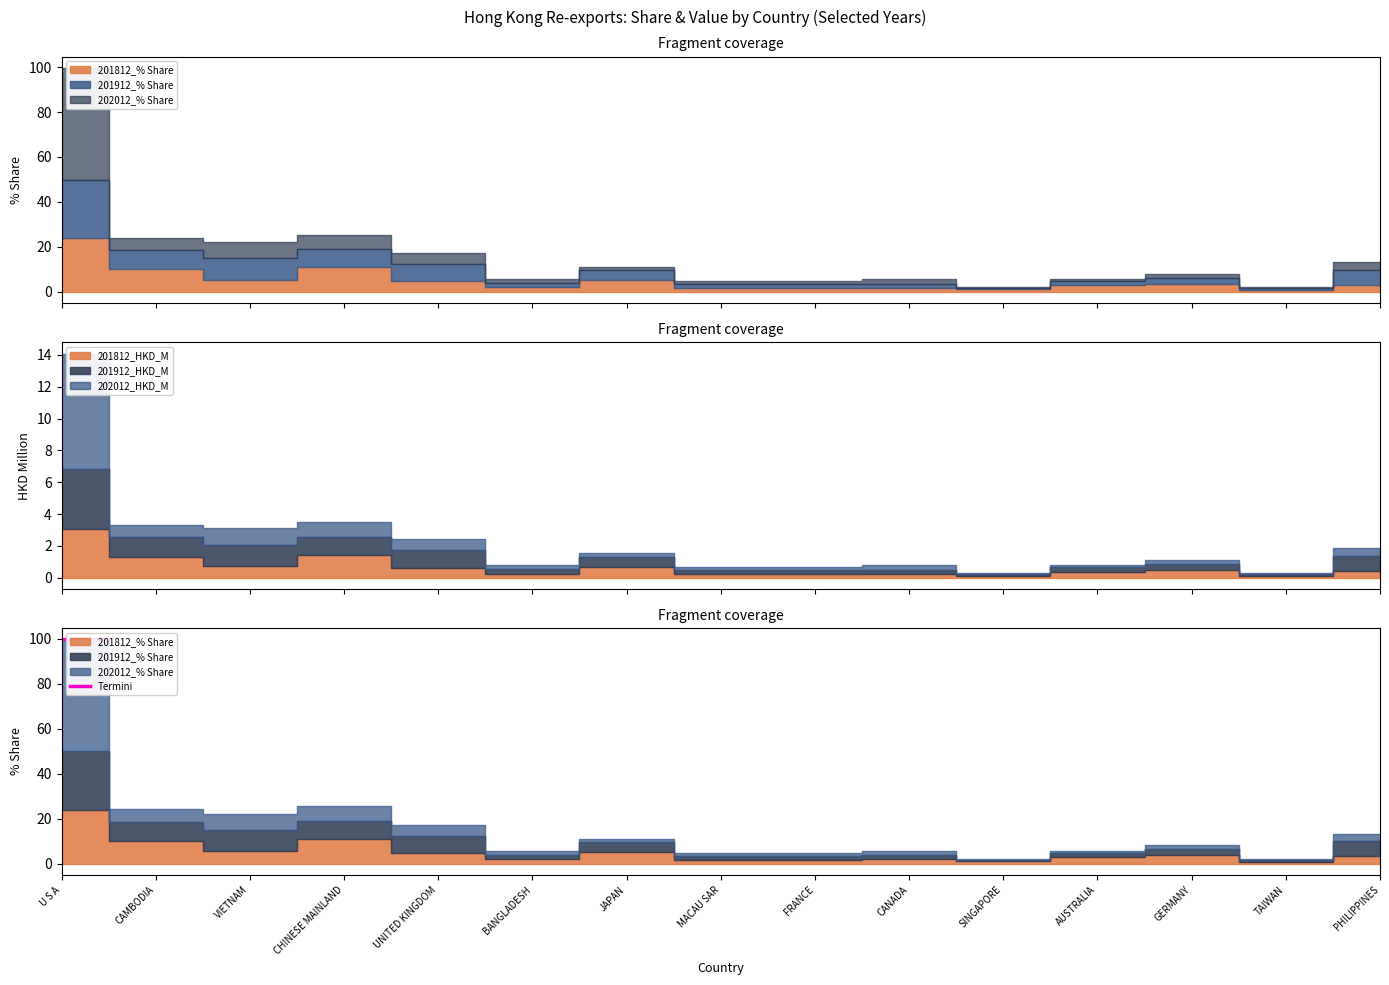

Reading right to left, extract all data points from this chart.

201812_% Share: 3.2	0.8	3.6	2.9	1.1	1.9	1.8	1.7	5.3	2.0	4.7	10.9	5.5	10.2	24.0
201912_% Share: 6.8	0.8	2.7	1.9	0.7	1.8	1.8	1.7	4.3	1.9	7.8	8.1	9.4	8.4	26.0
201812_HKD_M: 0.4	0.1	0.5	0.4	0.1	0.2	0.2	0.2	0.7	0.3	0.6	1.4	0.7	1.3	3.1
201912_HKD_M: 1.0	0.1	0.4	0.3	0.1	0.3	0.3	0.2	0.6	0.3	1.1	1.2	1.4	1.2	3.8
202012_% Share: 3.2	0.5	1.7	1.0	0.4	2.1	1.3	1.3	1.5	1.7	4.7	6.5	7.1	5.5	49.7
202012_HKD_M: 0.5	0.1	0.2	0.1	0.1	0.3	0.2	0.2	0.2	0.2	0.7	0.9	1.0	0.8	7.2